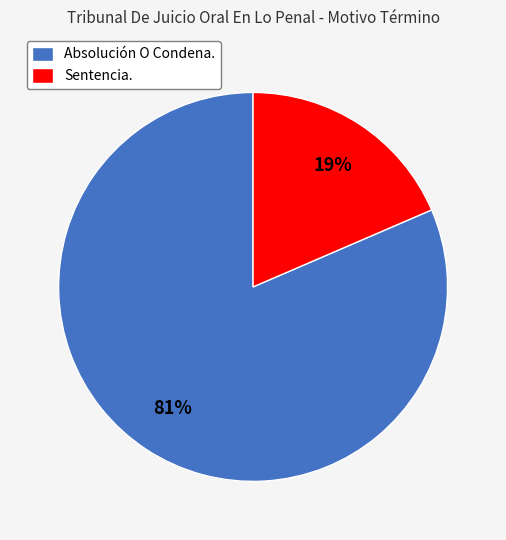

Rank the categories by value from highest to lowest.

Absolución O Condena., Sentencia.